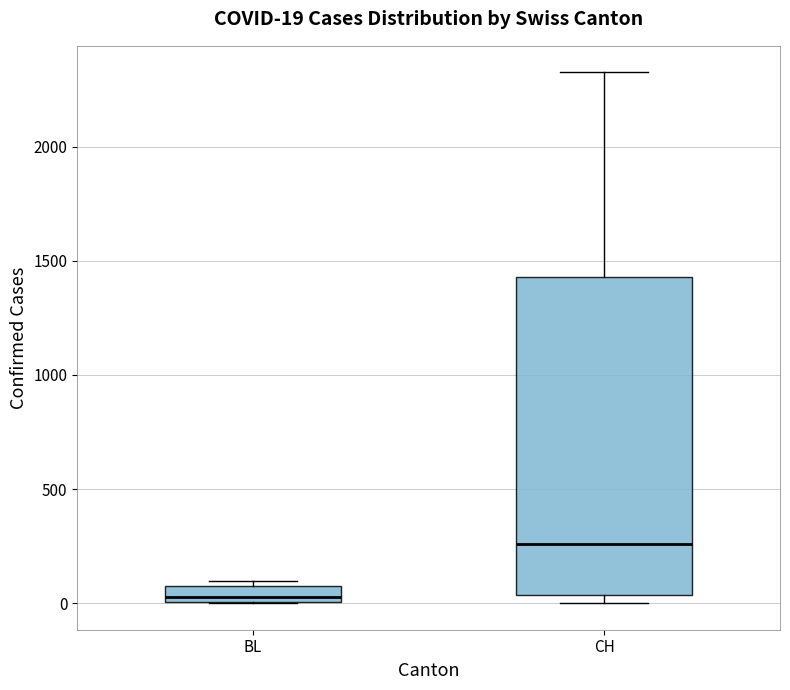

Which box's median line is the lowest?

BL